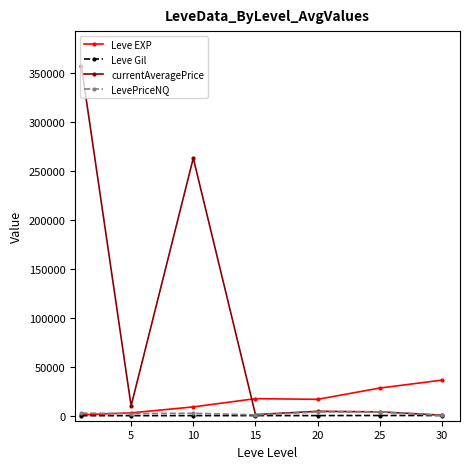

What is the value of the currentAveragePrice point at the 1st from the left?

357460.0